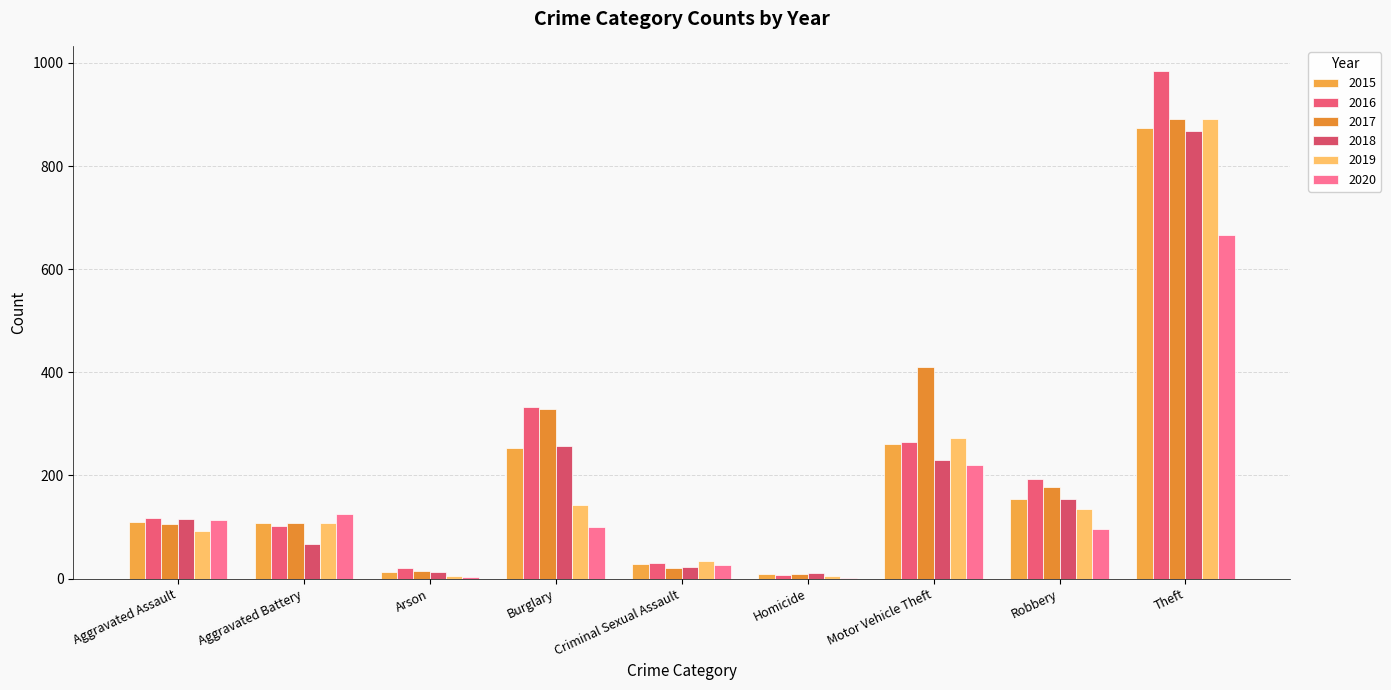

How many data points does each series have?

9